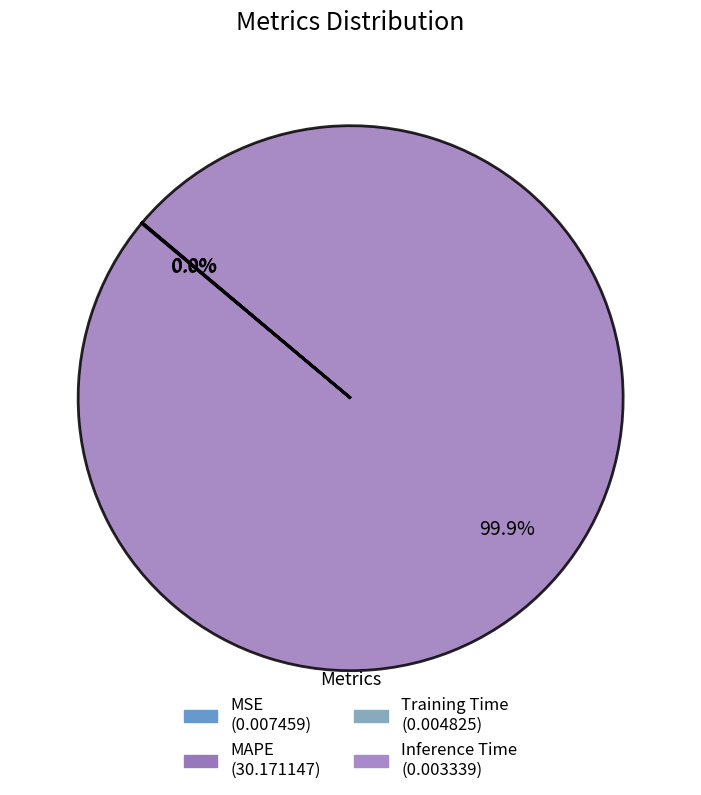

What is the smallest slice in the pie chart?

Inference Time